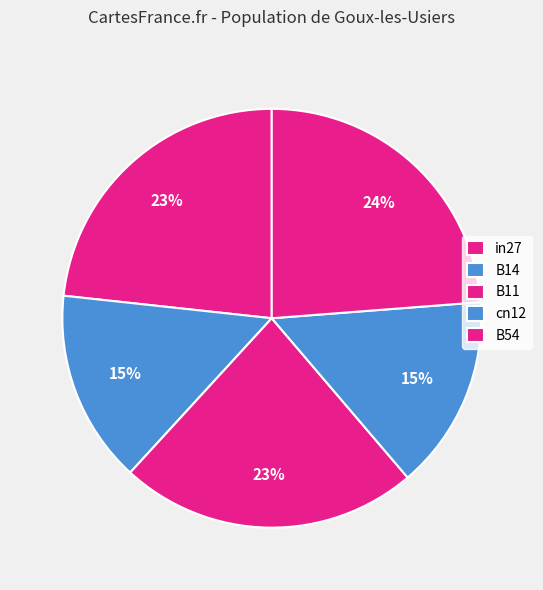

What is the total percentage of cn12 and B11?

38.0%